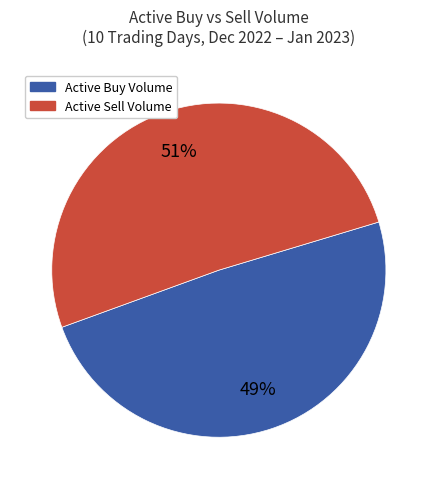

To the nearest percent, what is the average slice percentage?

50%